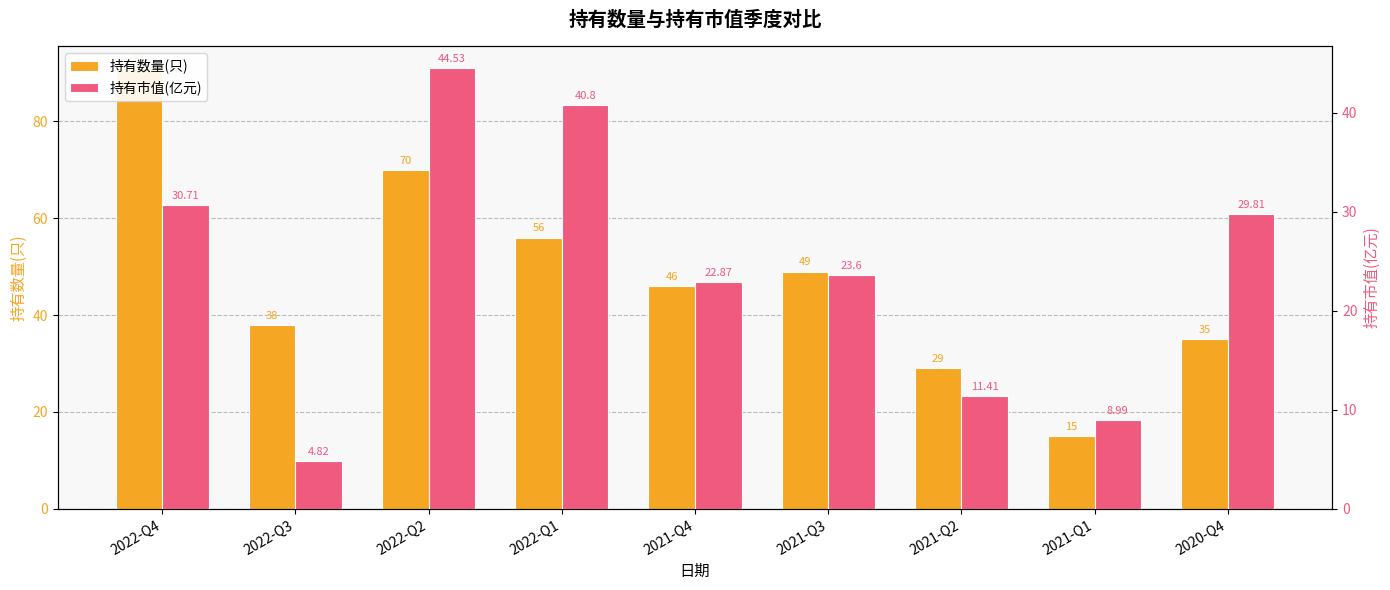

What is the smallest value displayed?

4.8